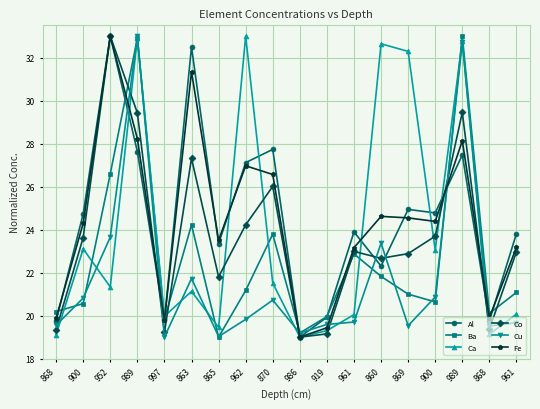

What is the total value across all series at 961?

132.7